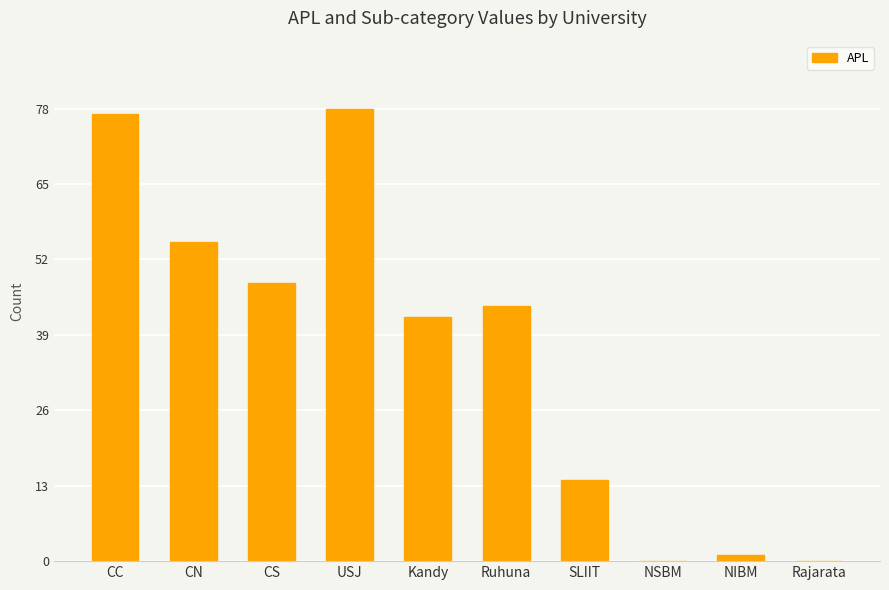

Count the number of categories in the chart.

10